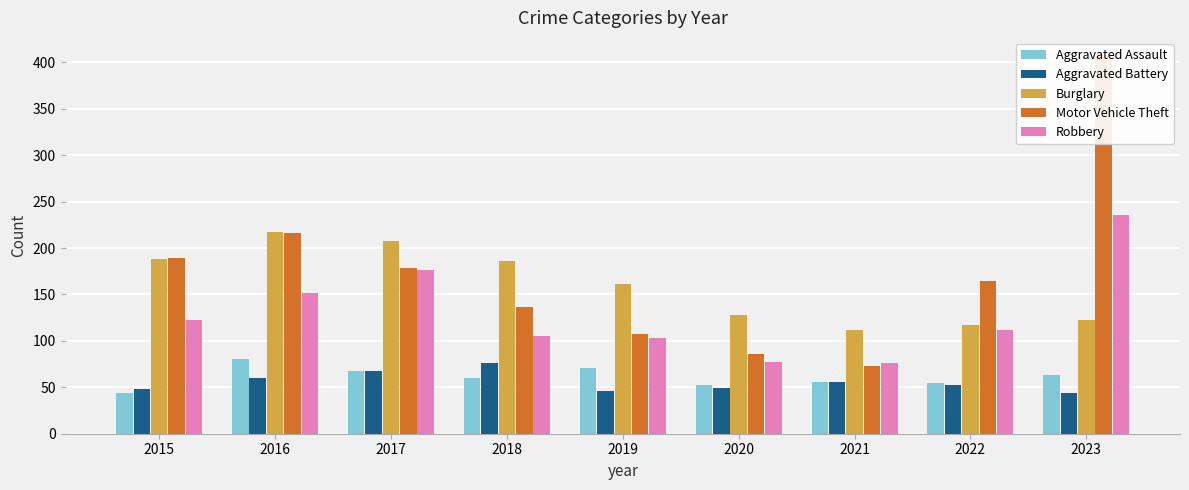

What is the sum of the Robbery values at 2020 and 2015?

199